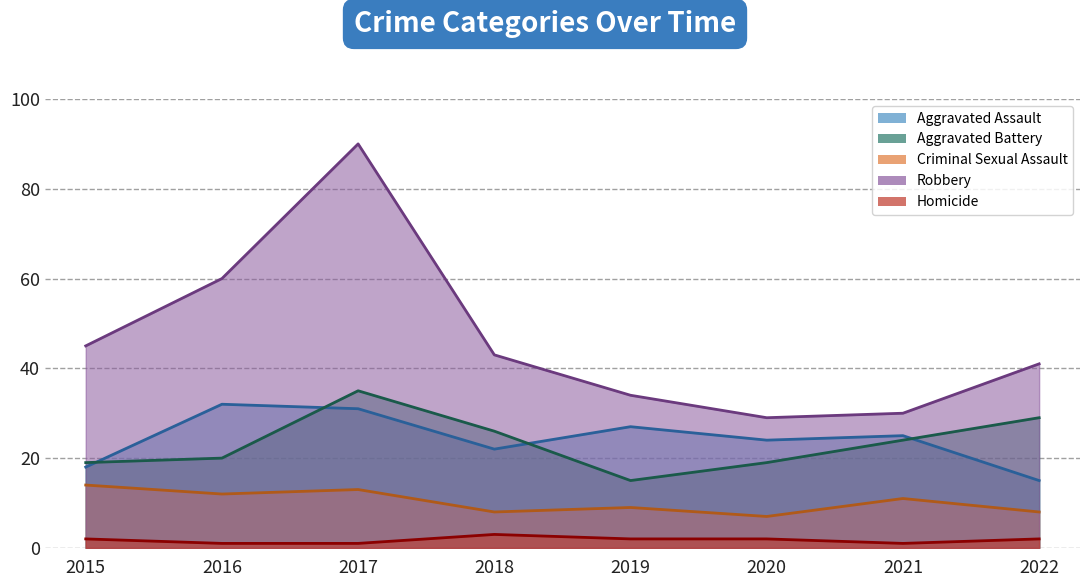

Between 2019 and 2018, which is larger?

2019